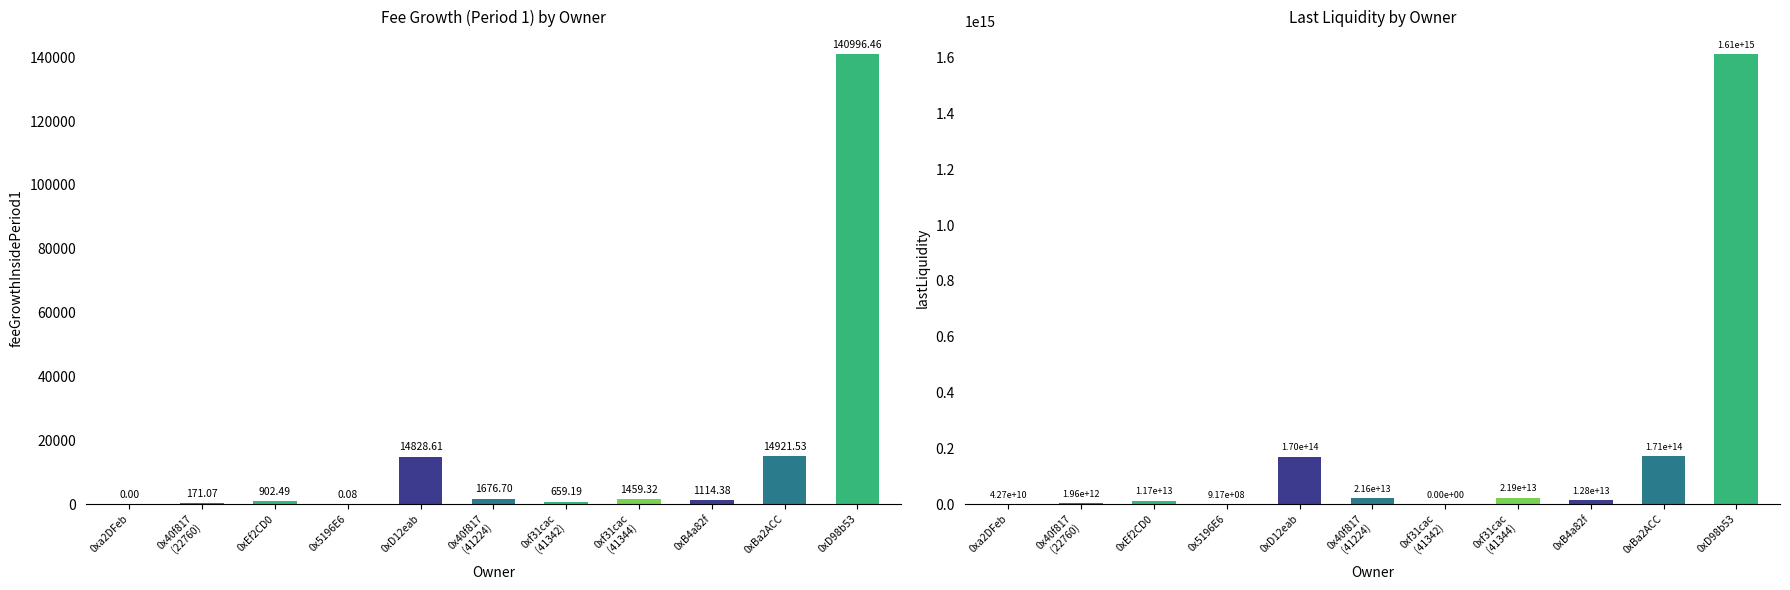

What is the label of the 6th bar from the right?

0x40f817
(41224)